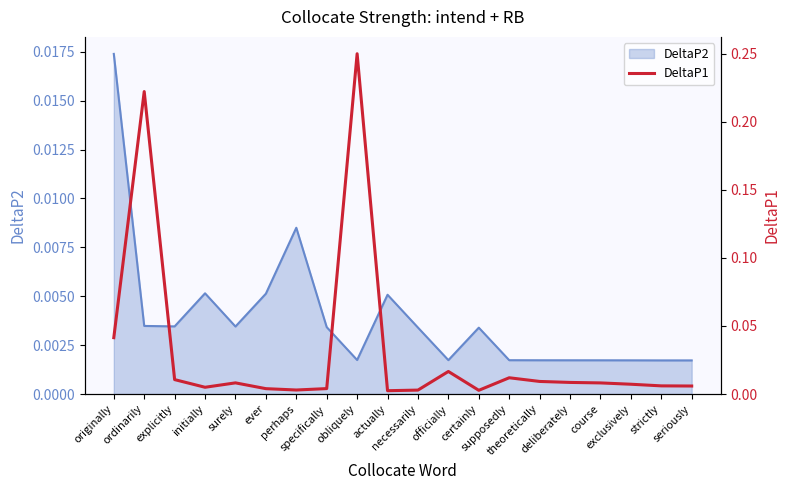

Is it true that the value at certainly is 0.0?

True